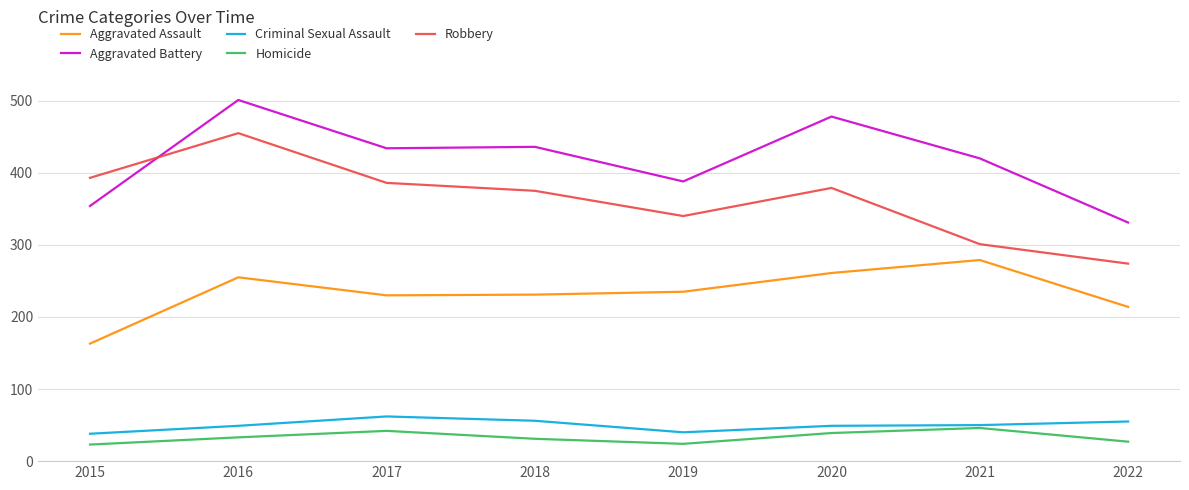

What is the spread (max minus min) of values at 2021?

374